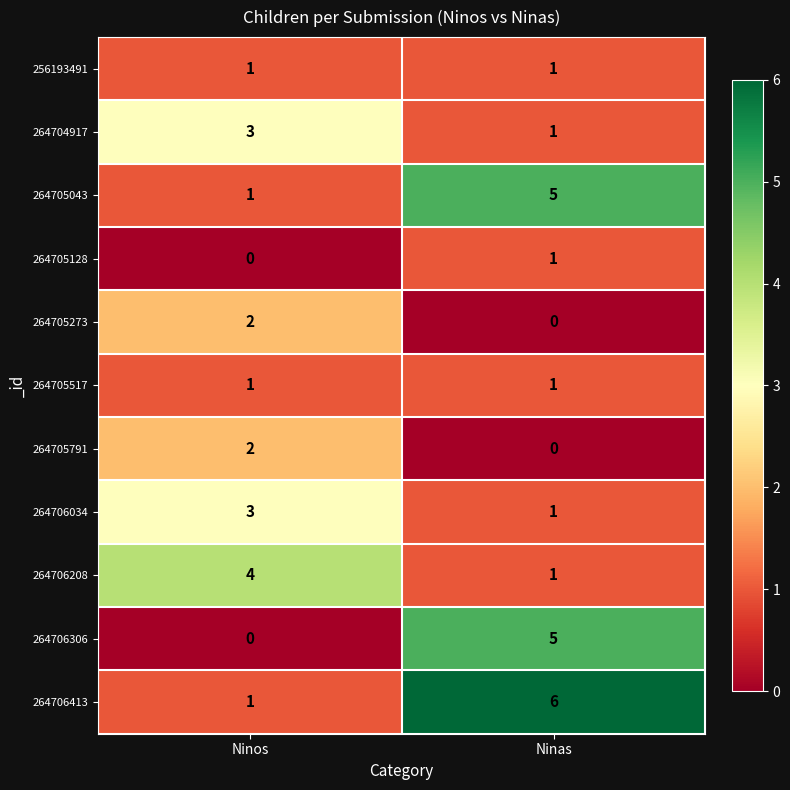

The value of 264705517 at Ninos is 1. True or false?

True